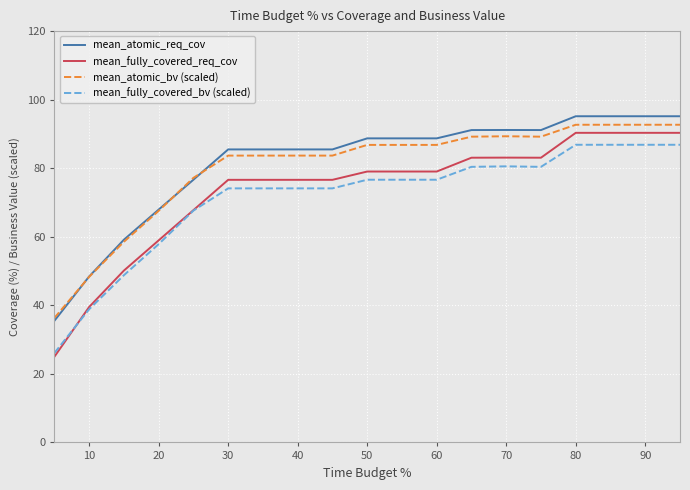

Which series has the largest range (max minus min)?

mean_fully_covered_req_cov